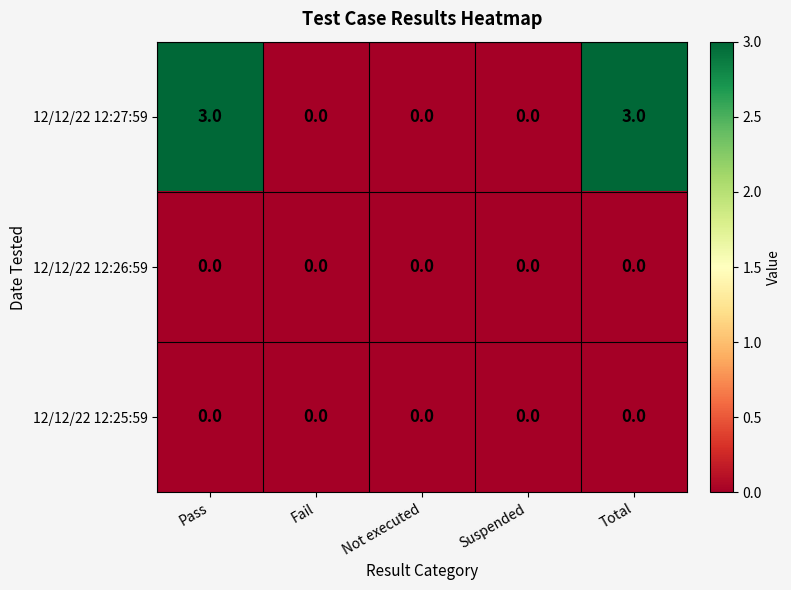

The value of 12/12/22 12:25:59 at Pass is 0. True or false?

True